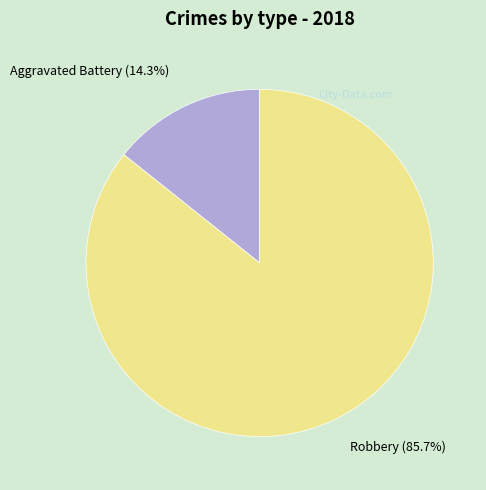

To the nearest percent, what is the average slice percentage?

50%